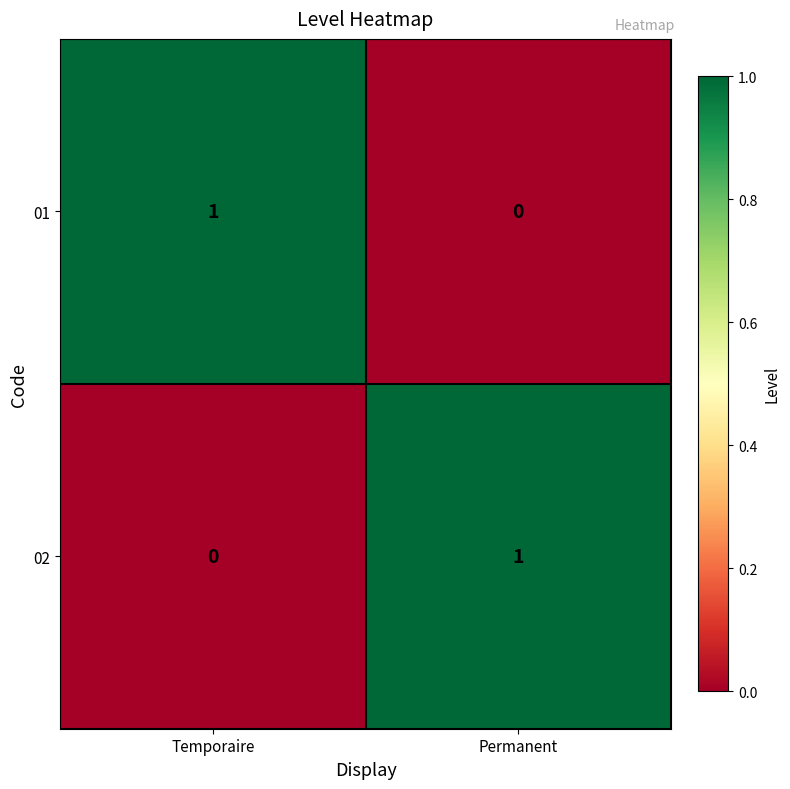

The value of 02 at Temporaire is 0. True or false?

True